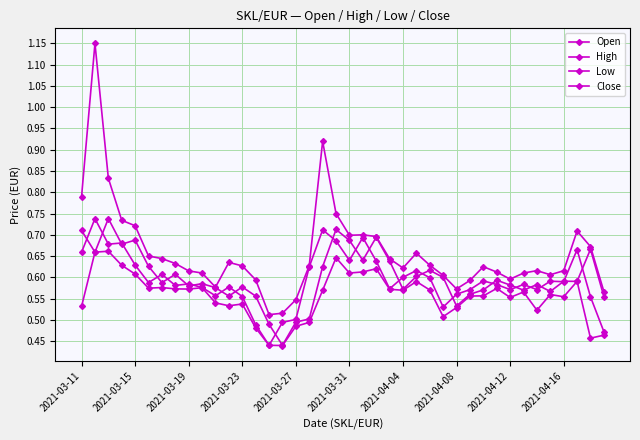

Does the chart have visible grid lines?

Yes